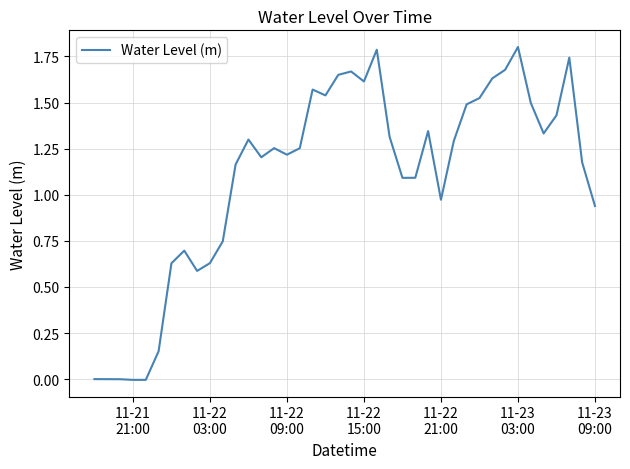

What is the greatest value displayed?

1.8